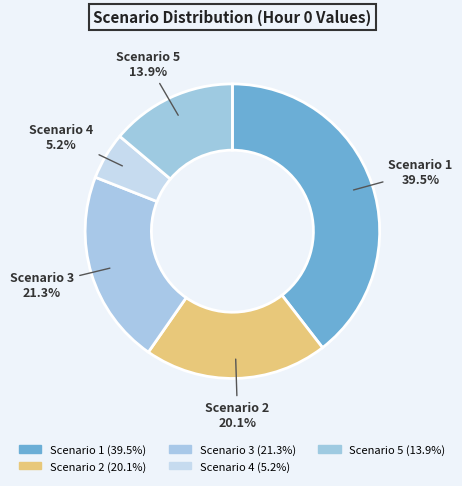

Is there a majority slice in this chart?

No